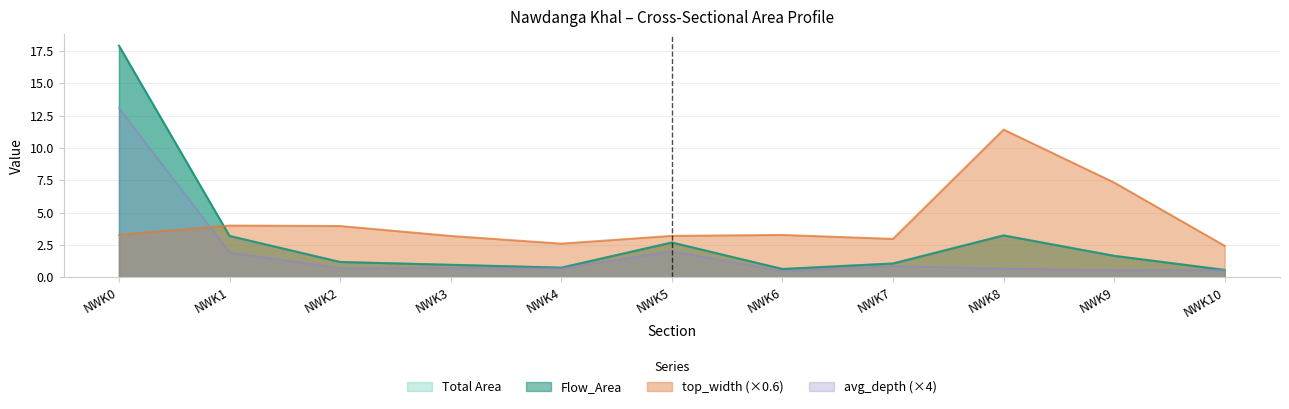

True or false: Total Area and Flow_Area cross at least once.

False